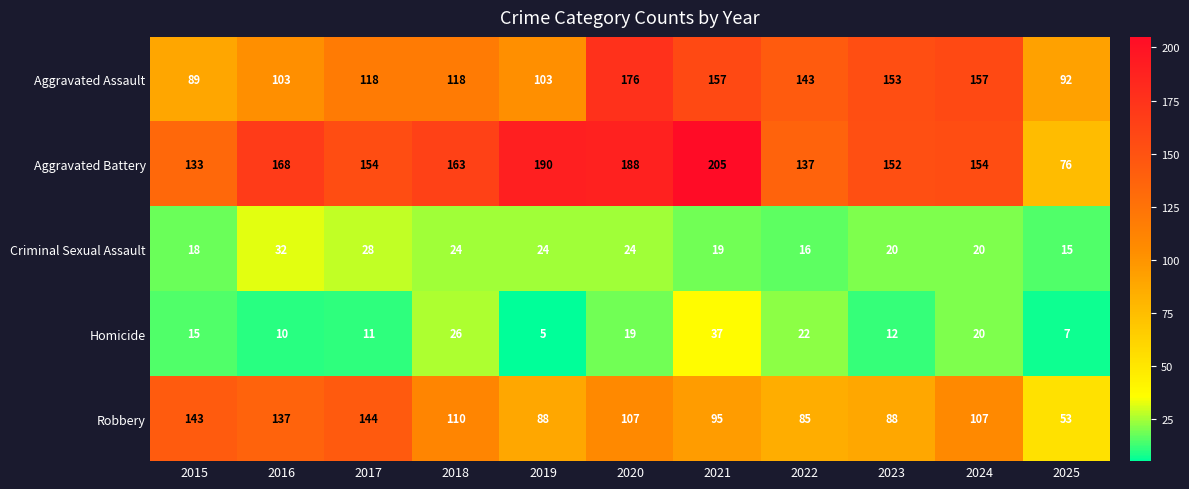

What is the greatest value displayed?

205